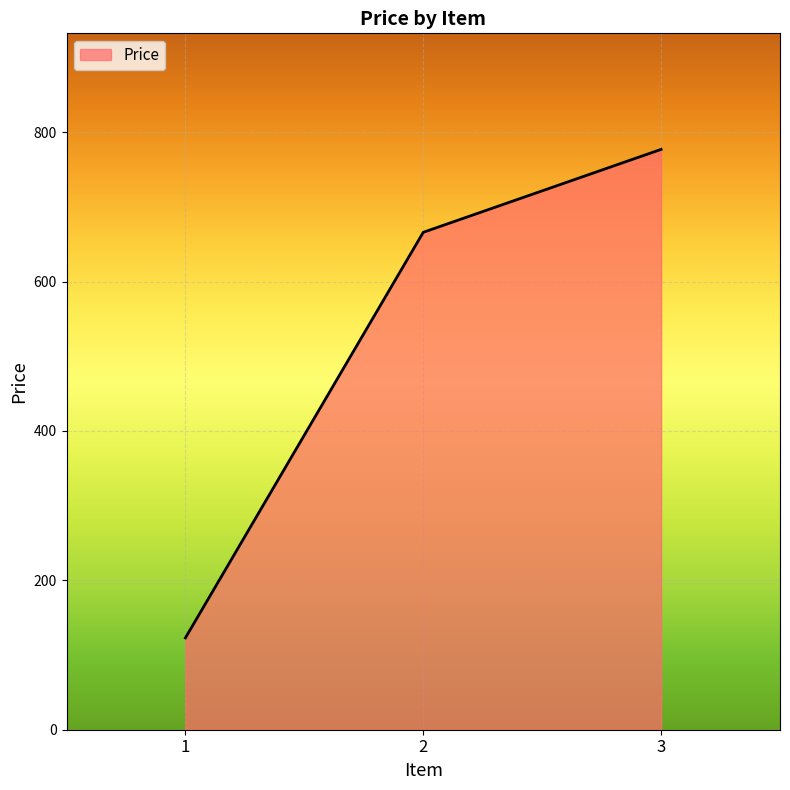

Reading left to right, list all the values displayed in this chart.

123	666	777